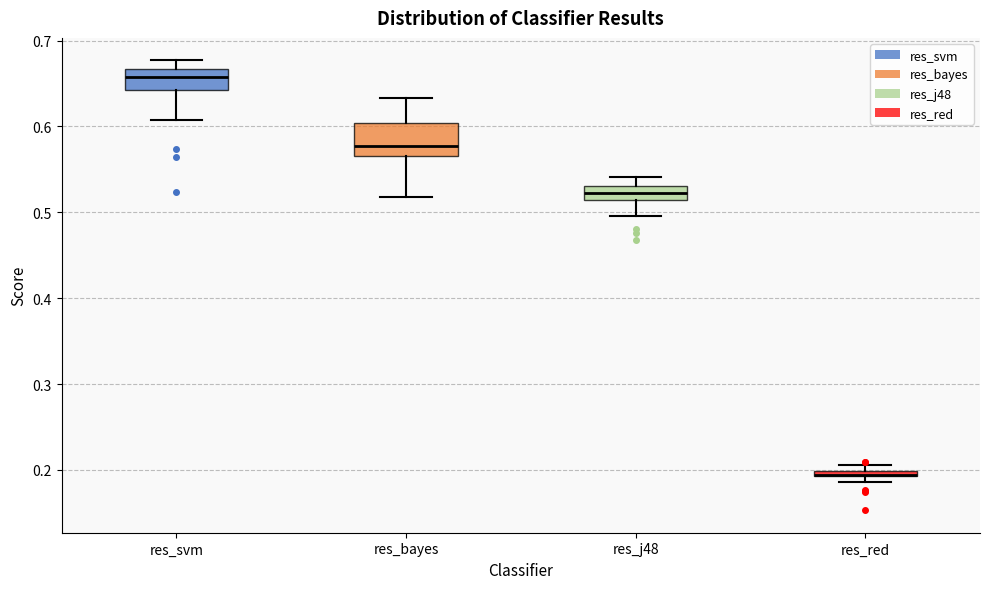

Where is the upper edge of the box for res_bayes on the y-axis? The values are not printed on the chart, so give them approximately, as read against the axis.

0.60